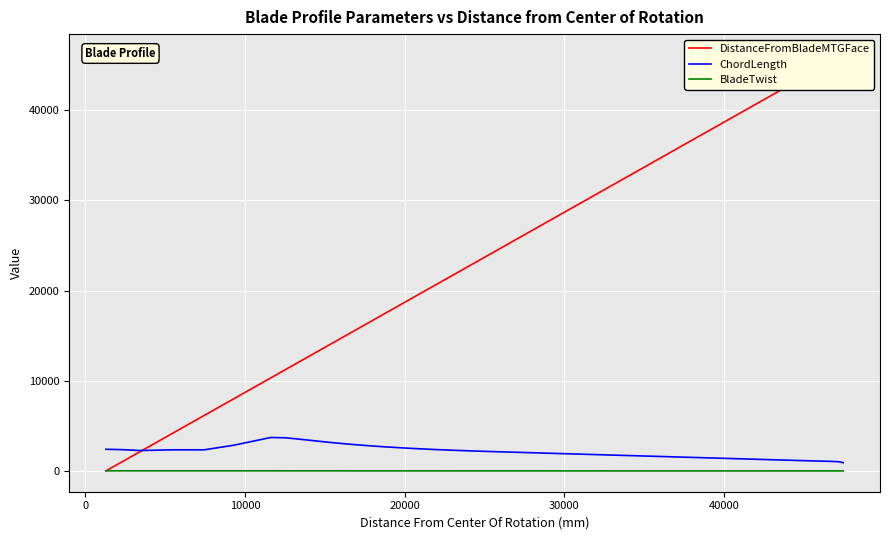

Does the chart display data point markers on the line(s)?

No